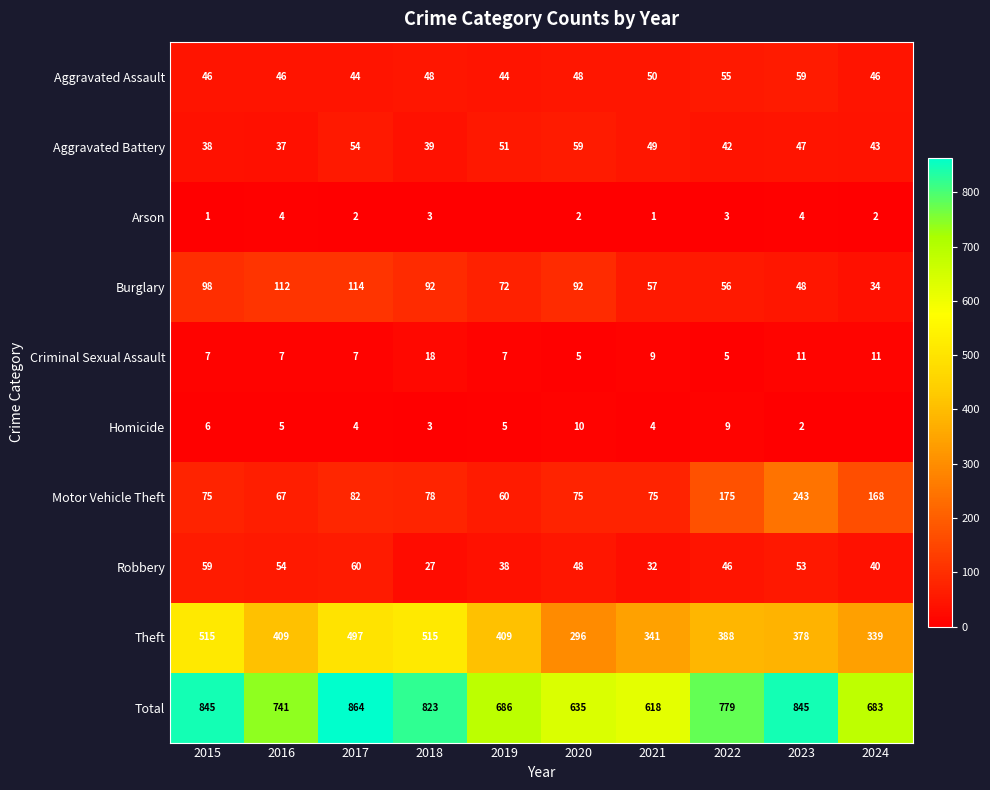

What is the highest value of the Aggravated Assault series?

59